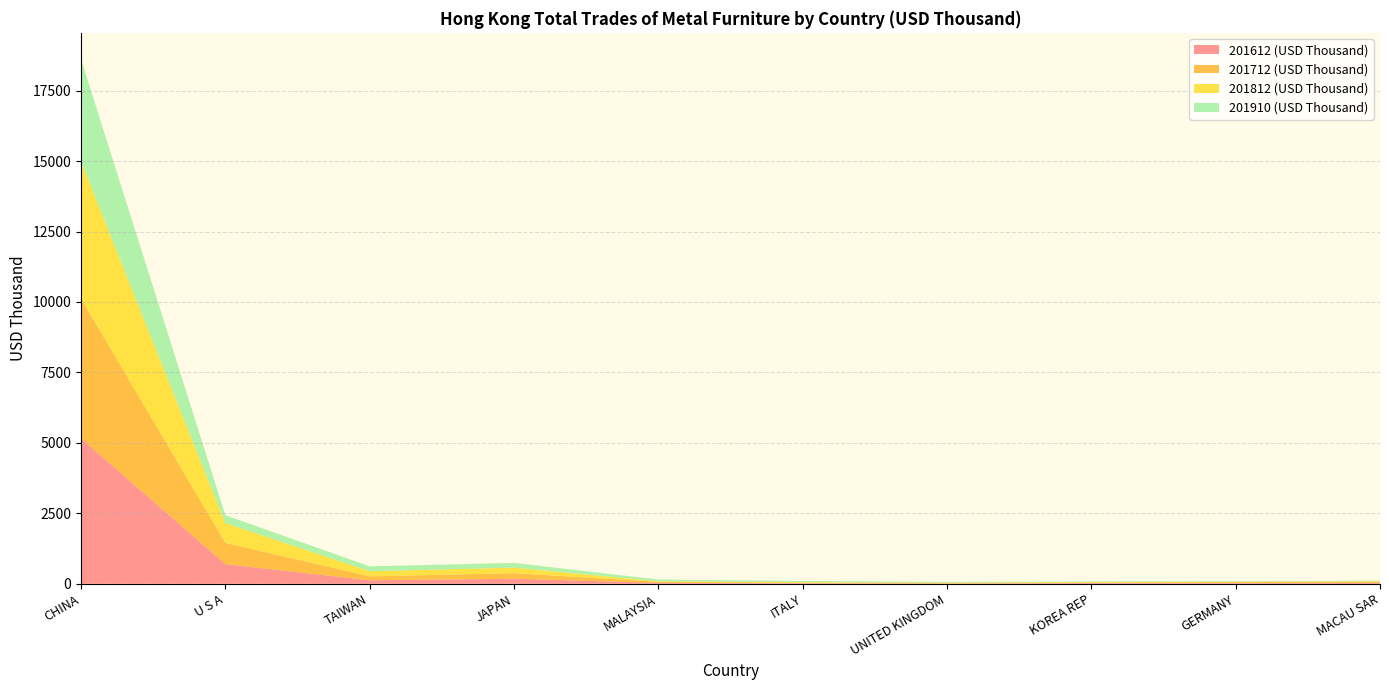

Reading left to right, list all the values displayed in this chart.

201612 (USD Thousand): CHINA=5157.0	U S A=698.5	TAIWAN=123.2	JAPAN=178.1	MALAYSIA=32.1	ITALY=19.9	UNITED KINGDOM=9.6	KOREA REP=27.6	GERMANY=23.2	MACAU SAR=34.9
201712 (USD Thousand): CHINA=4963.2	U S A=751.1	TAIWAN=140.2	JAPAN=196.5	MALAYSIA=36.6	ITALY=17.2	UNITED KINGDOM=13.0	KOREA REP=14.3	GERMANY=33.8	MACAU SAR=29.2
201812 (USD Thousand): CHINA=4861.5	U S A=702.1	TAIWAN=180.5	JAPAN=198.2	MALAYSIA=19.1	ITALY=20.3	UNITED KINGDOM=19.9	KOREA REP=18.1	GERMANY=13.6	MACAU SAR=25.5
201910 (USD Thousand): CHINA=3637.5	U S A=281.8	TAIWAN=175.5	JAPAN=168.4	MALAYSIA=62.1	ITALY=42.9	UNITED KINGDOM=26.0	KOREA REP=25.6	GERMANY=22.8	MACAU SAR=21.2